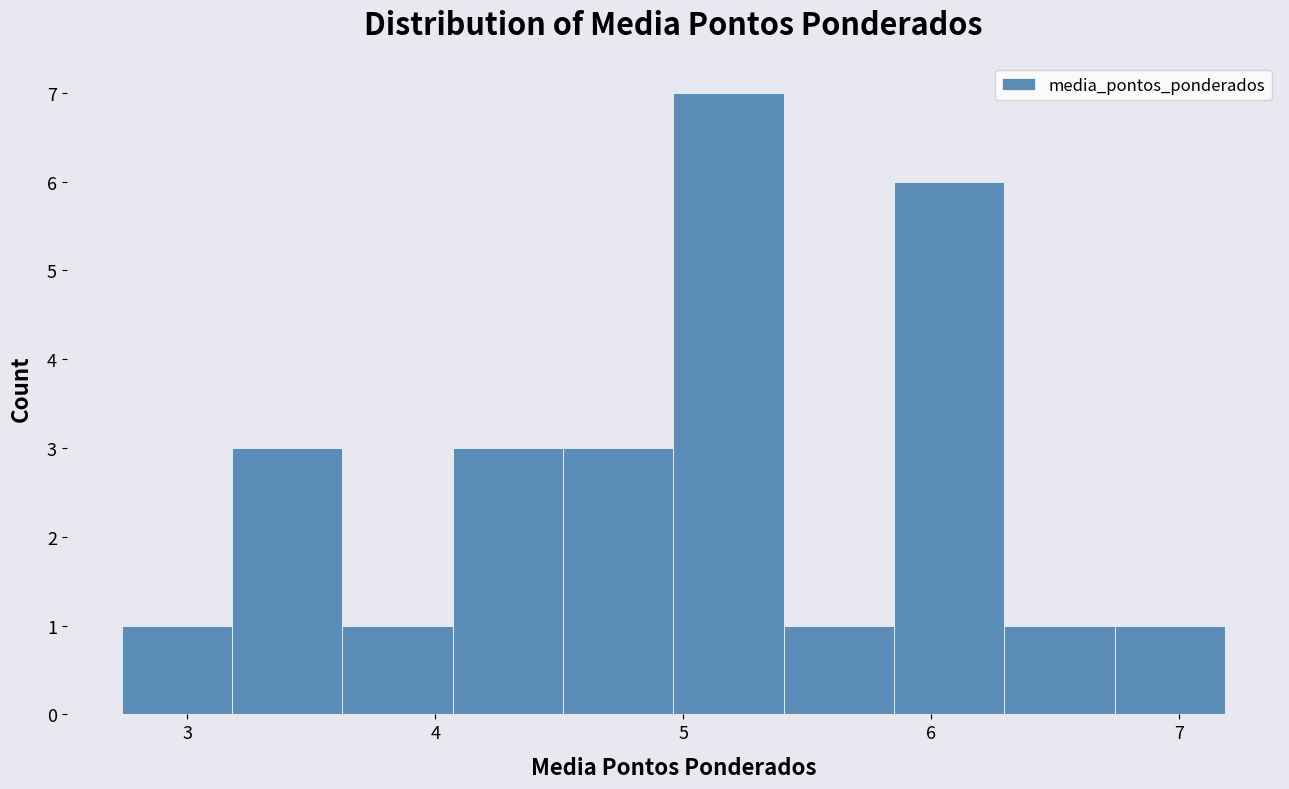

Reading left to right, list every bar in this chart as the range it spans on the x-axis followed by its height. Neither the bar edges nor the heights are printed on the chart, so give them approximately, as read against the axes.

2.7 to 3.2: 1
3.2 to 3.6: 3
3.6 to 4.1: 1
4.1 to 4.5: 3
4.5 to 5.0: 3
5.0 to 5.4: 7
5.4 to 5.8: 1
5.8 to 6.3: 6
6.3 to 6.7: 1
6.7 to 7.2: 1